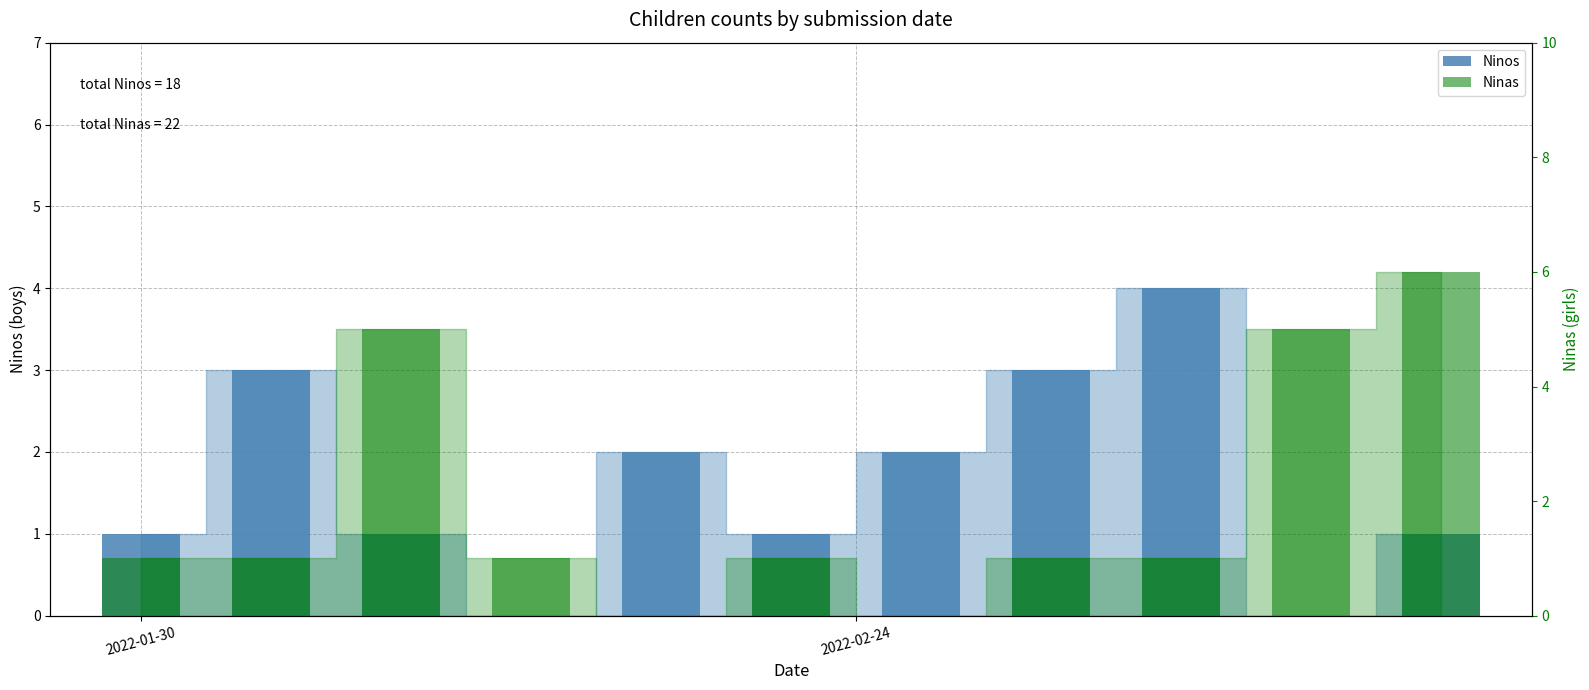

What position from the right is 3?

8